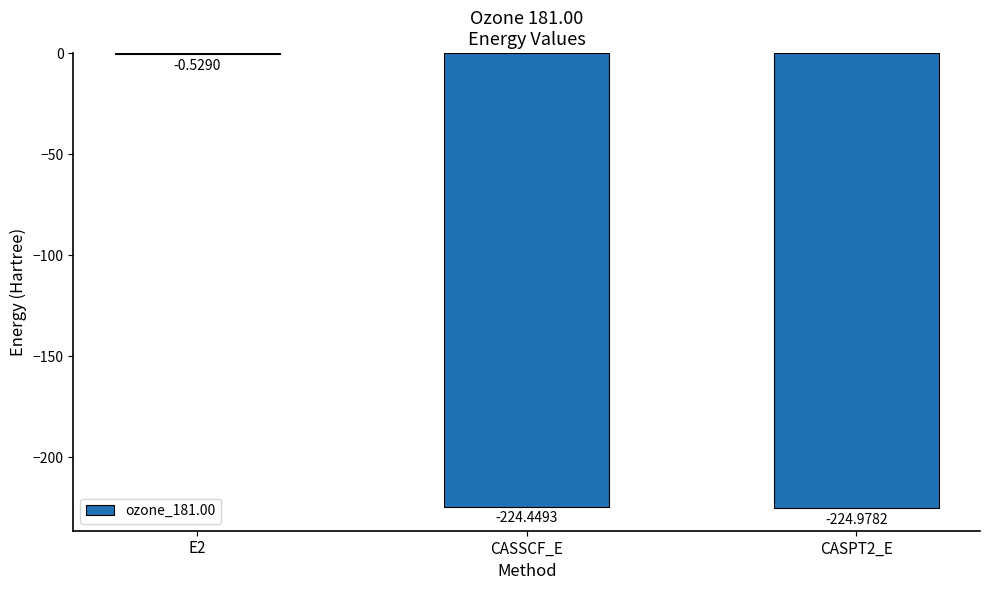

Between CASPT2_E and CASSCF_E, which is larger?

CASSCF_E